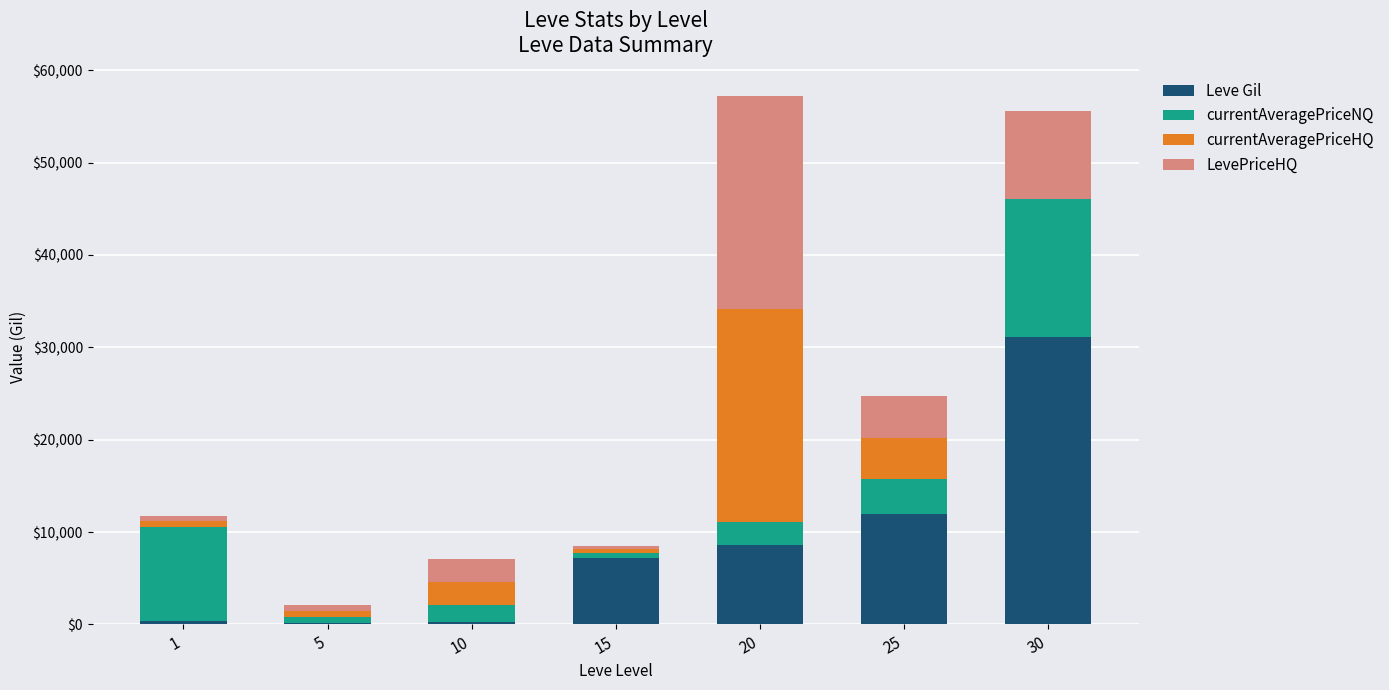

What is the highest value of the Leve Gil series?

31070.0